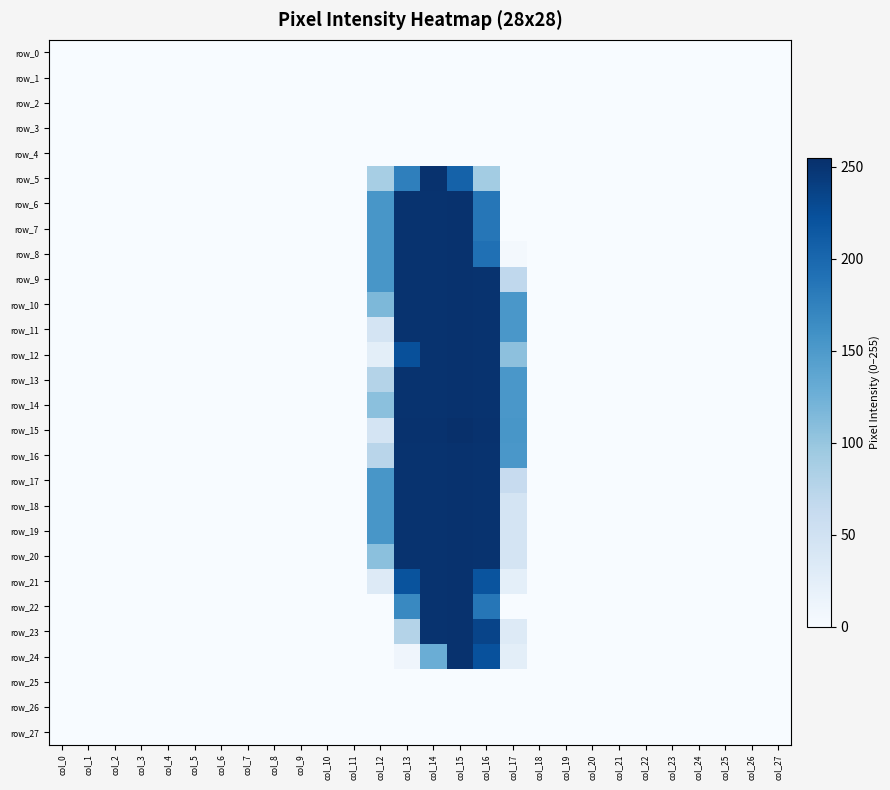

At which label does row_18 reach its minimum?

col_0